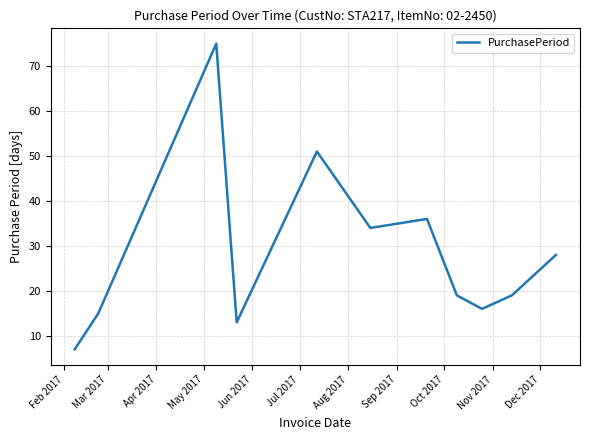

What is the greatest value displayed?

75